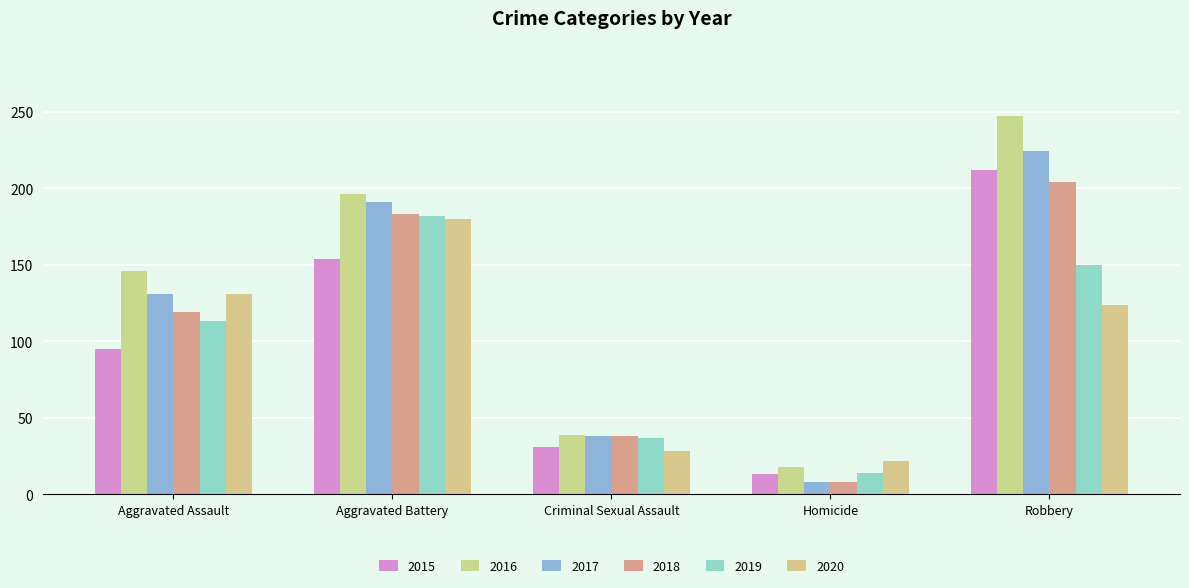

At how many categories does at least one series exceed 162?

2